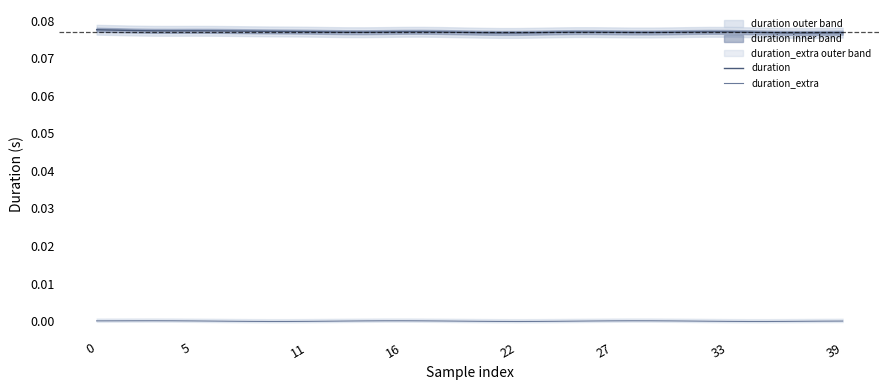

What are all the series names shown in the legend?

duration, duration_extra